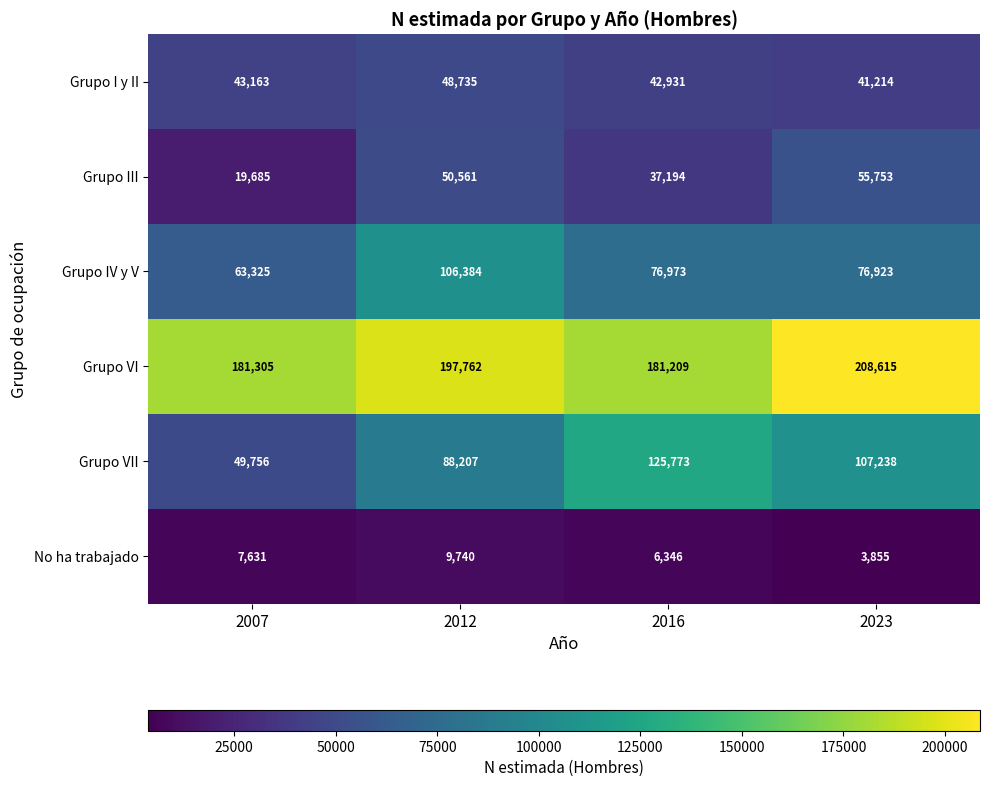

Reading left to right, list all the values displayed in this chart.

Grupo I y II: 43163	48735	42931	41214
Grupo III: 19685	50561	37194	55753
Grupo IV y V: 63325	106384	76973	76923
Grupo VI: 181305	197762	181209	208615
Grupo VII: 49756	88207	125773	107238
No ha trabajado: 7631	9740	6346	3855